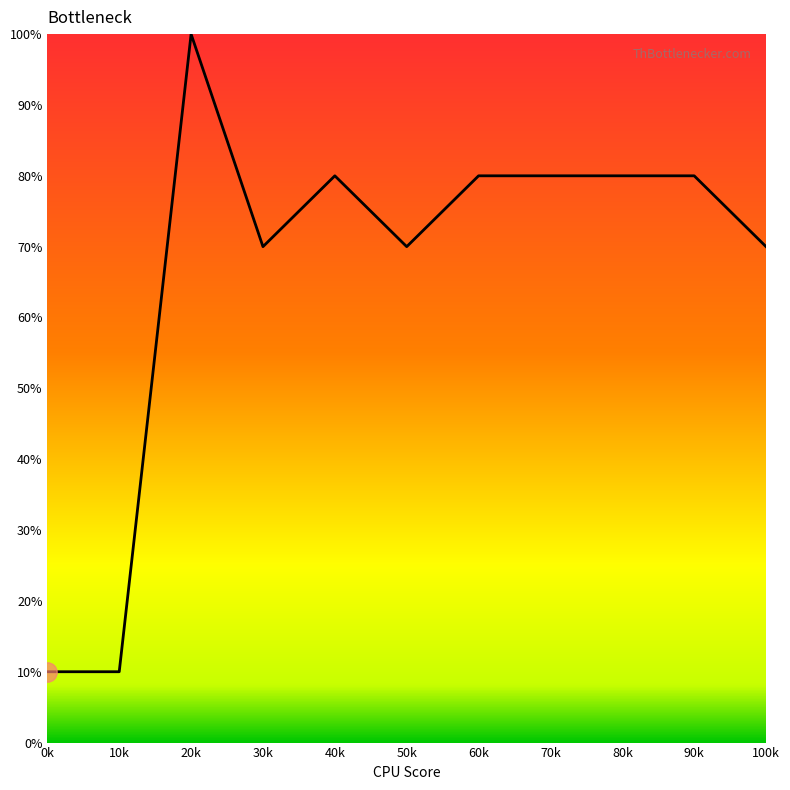

Count the number of categories in the chart.

11